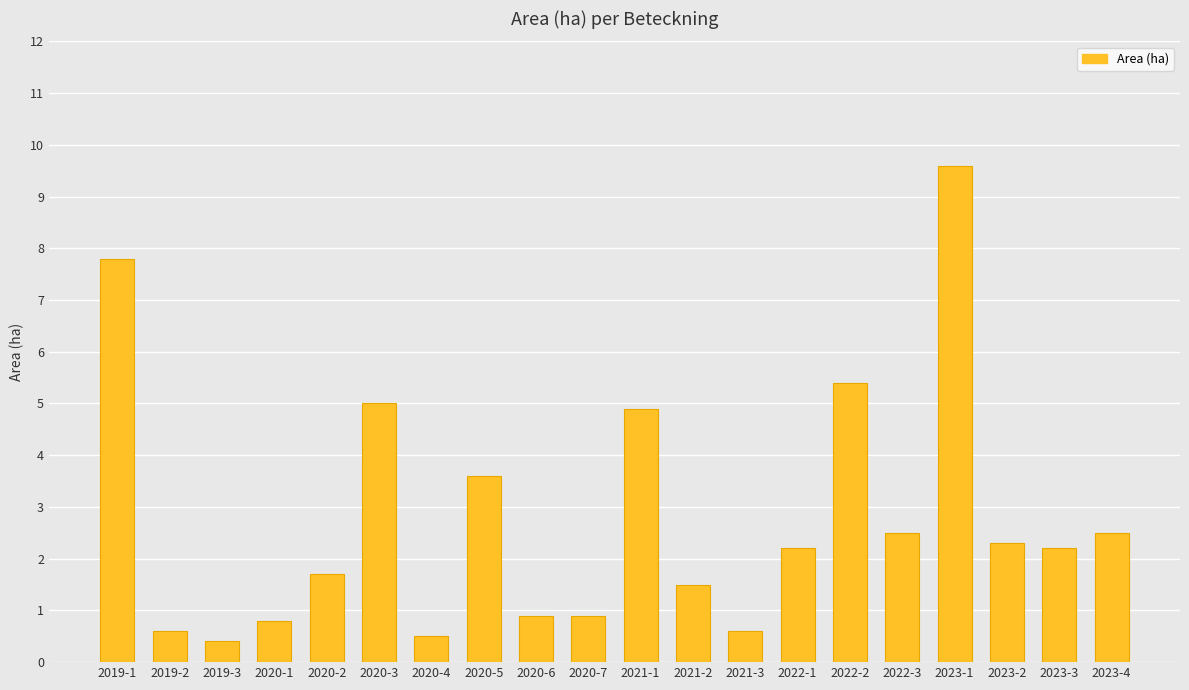

What value does the data have at 2023-2?

2.3